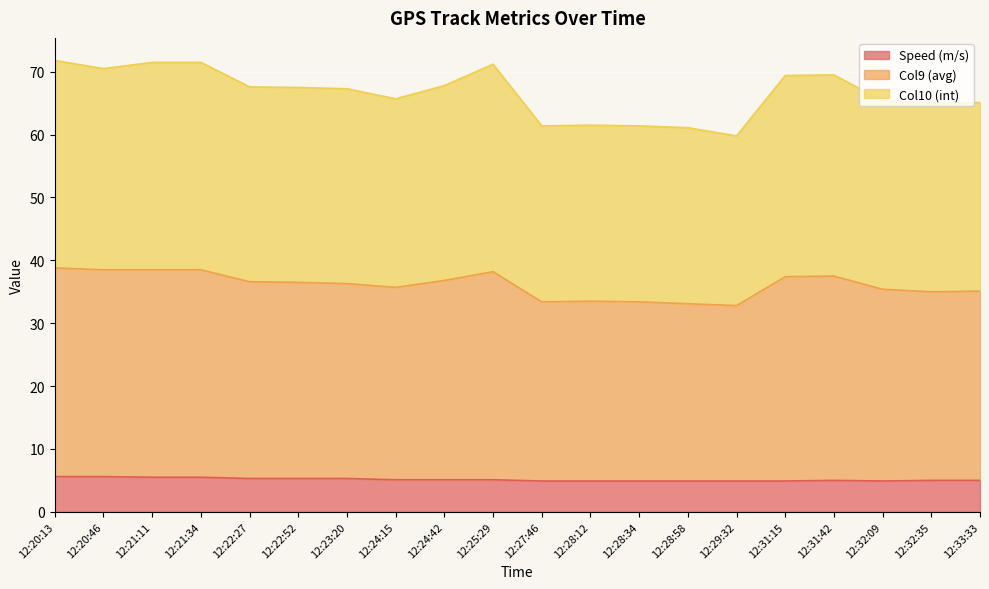

True or false: Speed (m/s) has a value of 4.9 at 12:27:46.

True